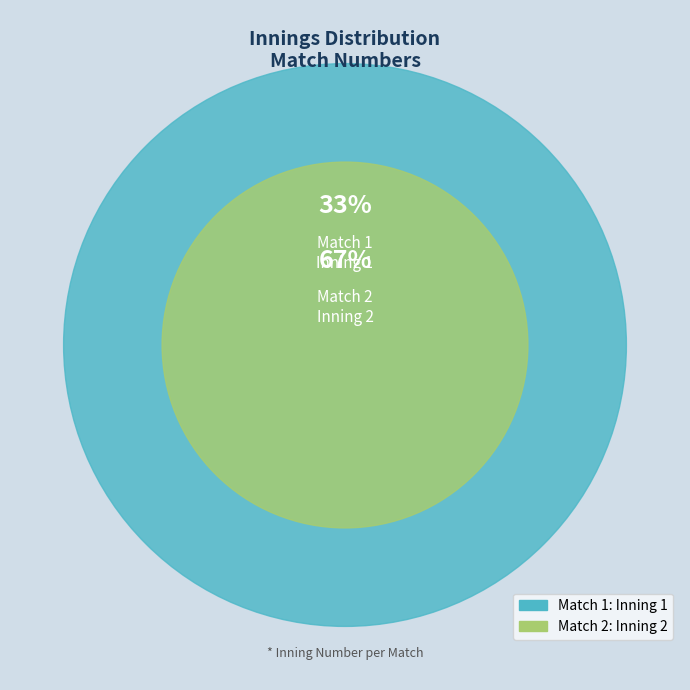

How many slices are in this pie chart?

2